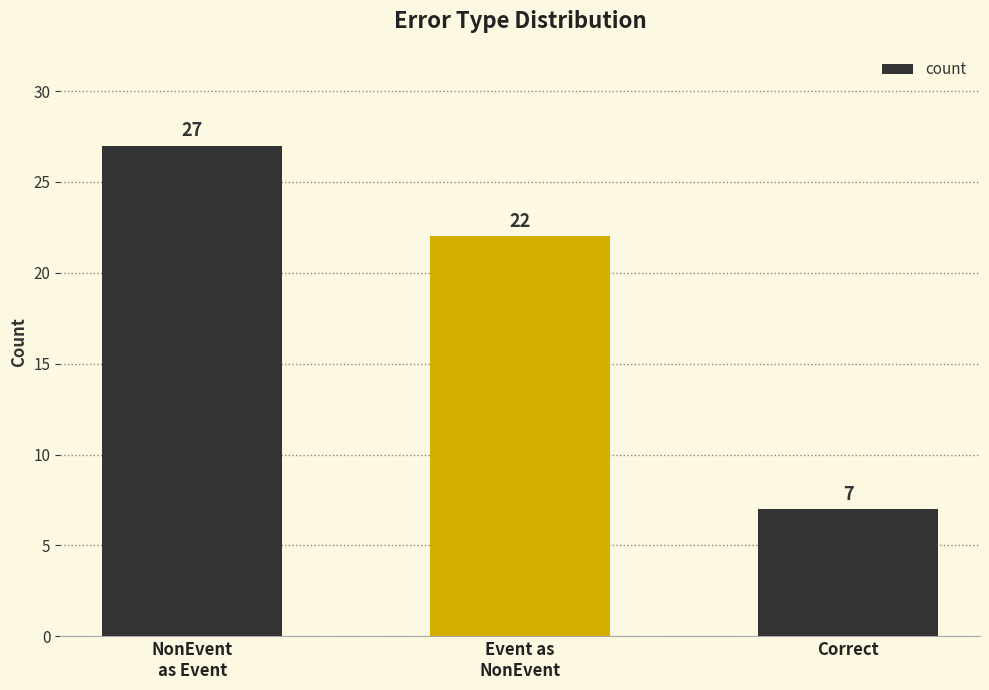

Which label corresponds to the largest value in the chart?

NonEvent
as Event